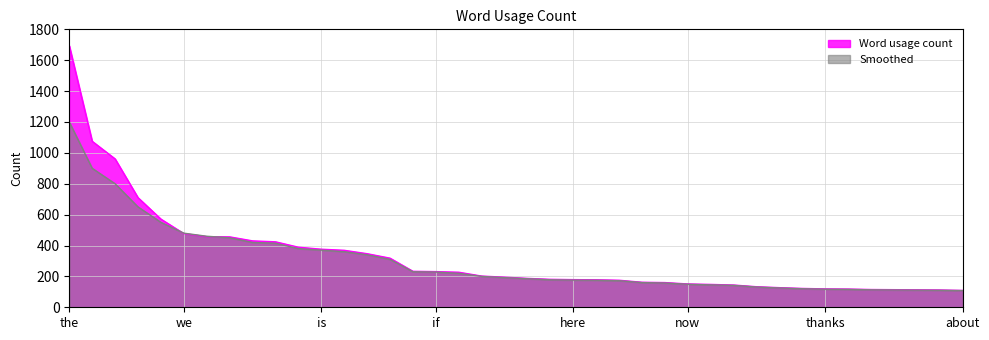

List the labels in order of Word usage count value, smallest first.

about, but, new, team, all, know, thanks, they, time, get, will, what, now, more, or, out, have, here, that, from, our, are, re, if, be, can, this, with, is, your, on, it, in, for, we, of, and, you, to, the